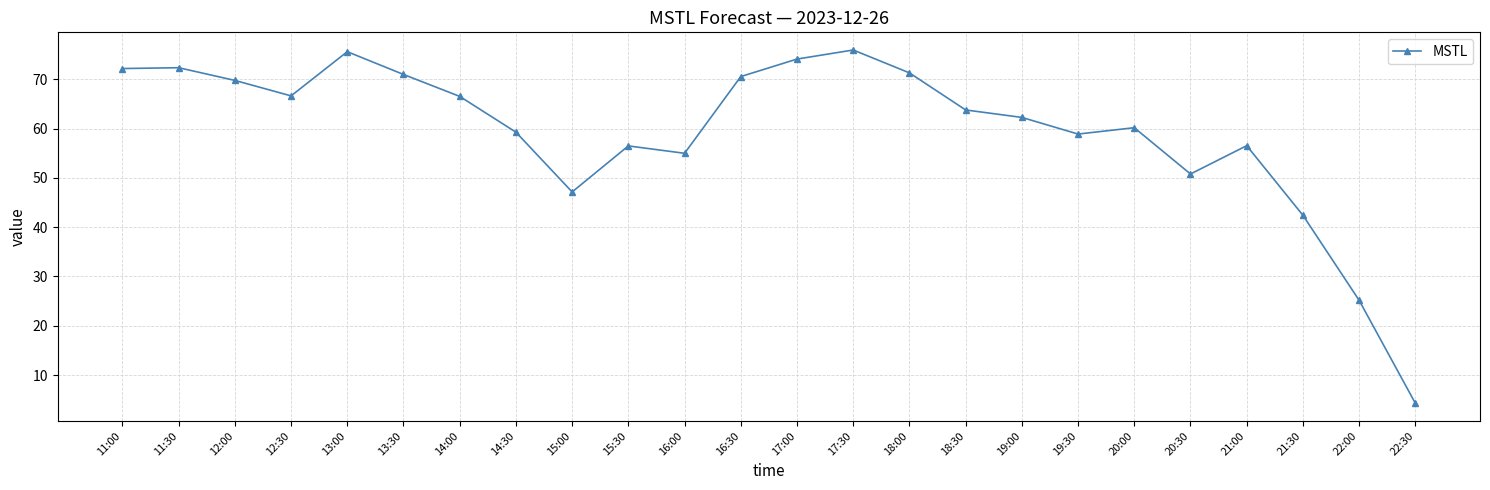

Read the value at 17:00.

74.1